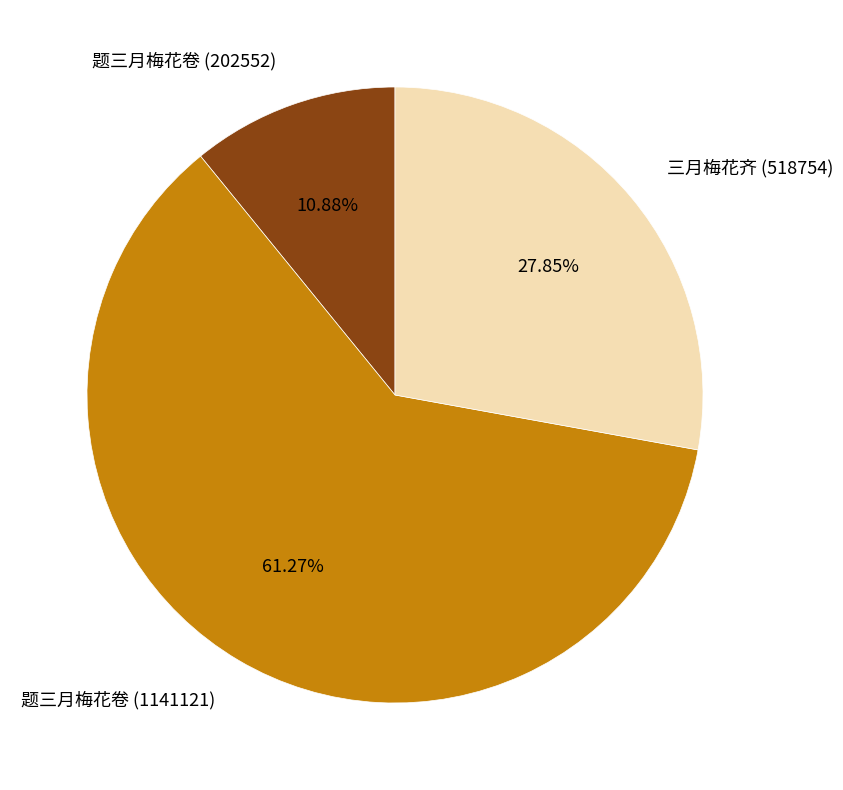

Count the number of slices in the pie.

3